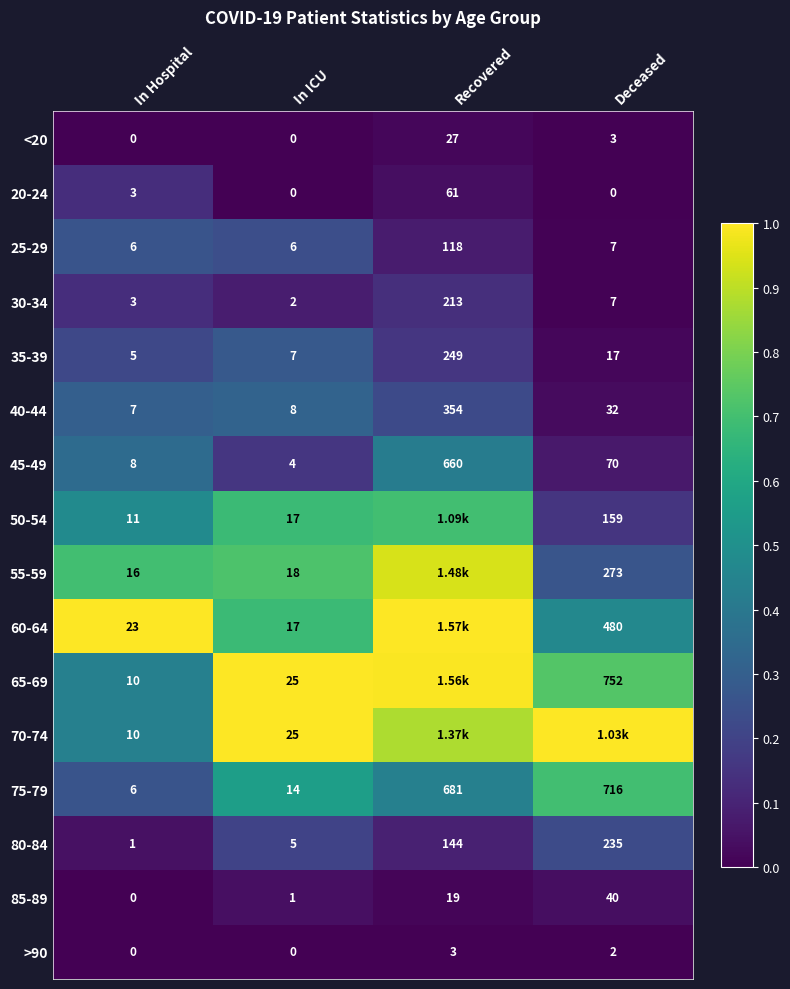

List the labels in order of 85-89 value, smallest first.

In Hospital, In ICU, Recovered, Deceased